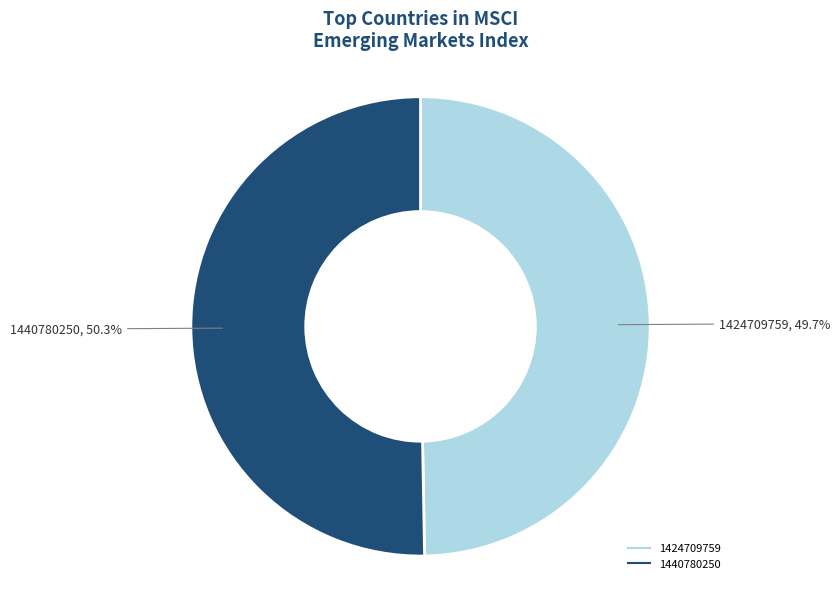

To the nearest percent, what portion does 1440780250 represent?

50%